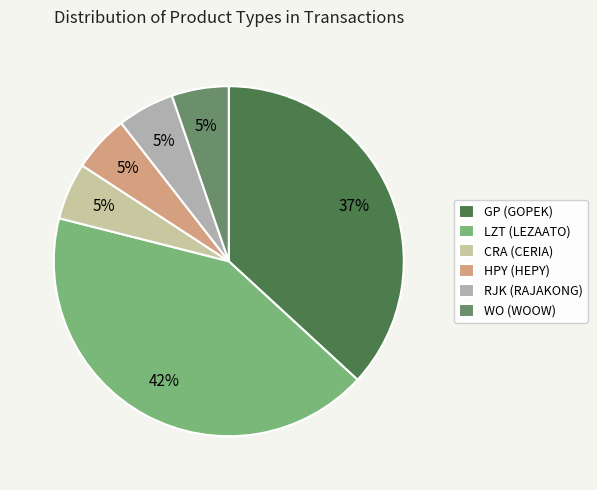

What is the smallest slice in the pie chart?

CRA (CERIA)